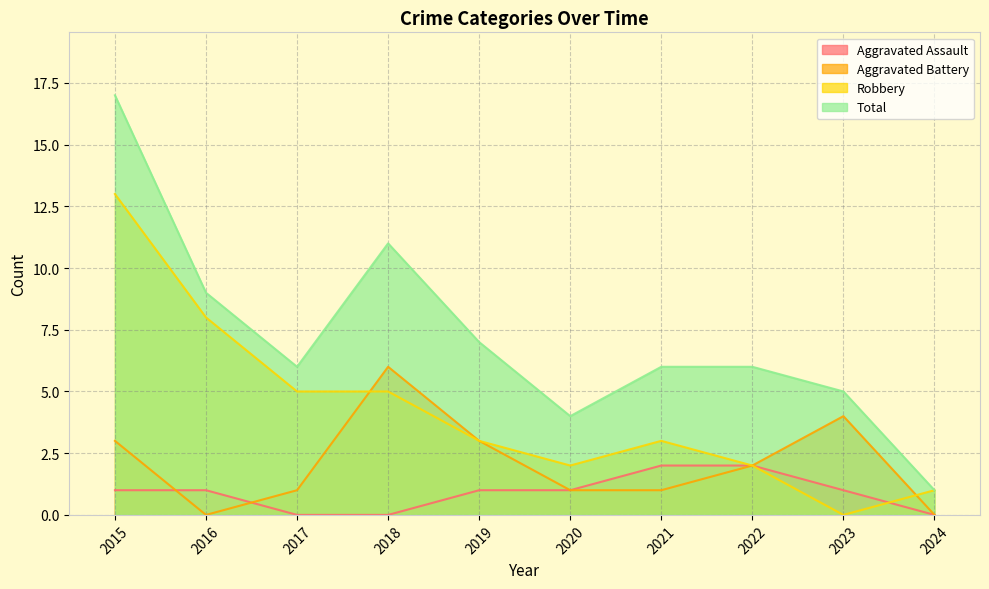

How many series are shown in this chart?

4